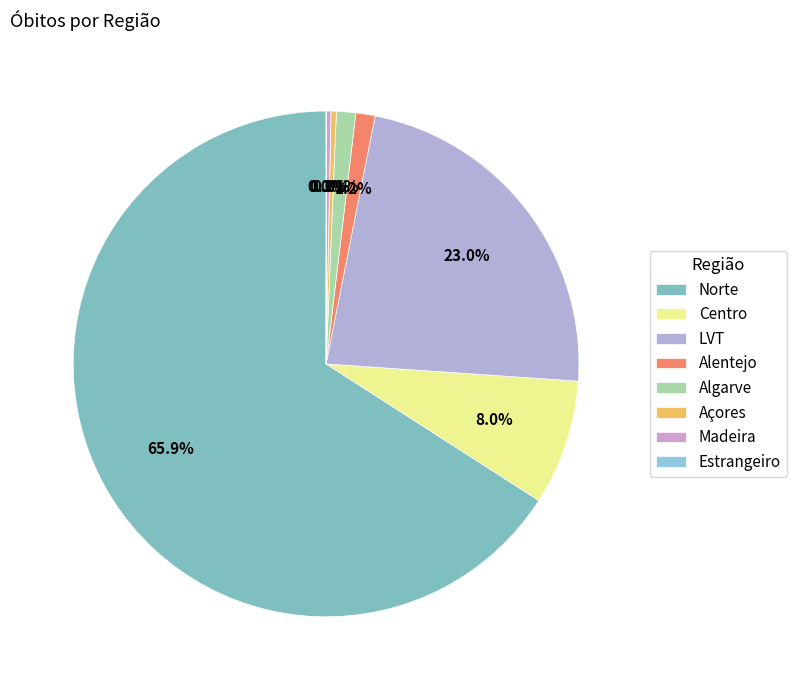

Which slice is the smallest?

Estrangeiro